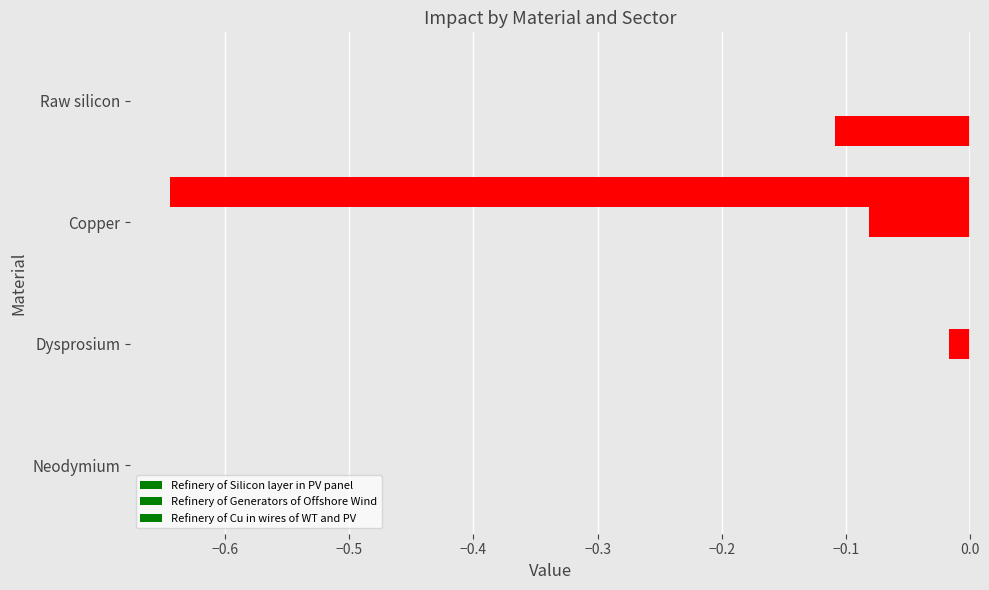

What is the minimum value for Refinery of Silicon layer in PV panel?

-0.1